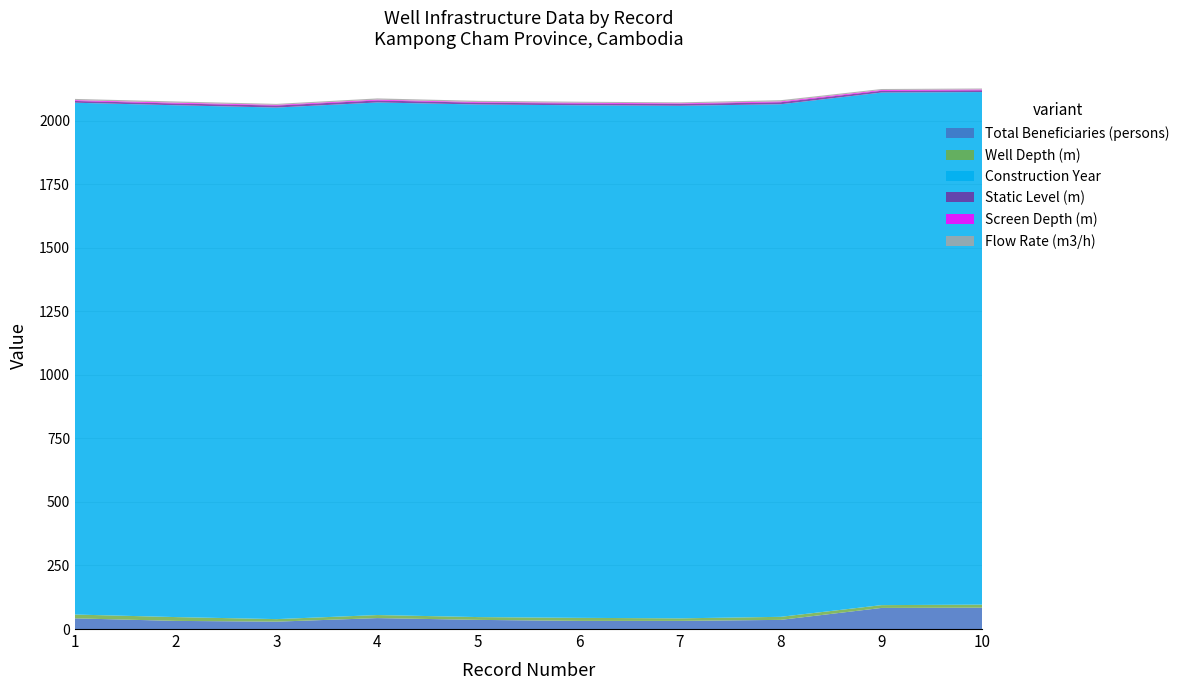

Reading right to left, extract all data points from this chart.

Total Beneficiaries (persons): 10=84.0	9=83.0	8=36.0	7=32.0	6=32.0	5=36.0	4=43.0	3=29.0	2=32.0	1=42.0
Well Depth (m): 10=12.0	9=11.0	8=12.0	7=10.0	6=12.0	5=11.0	4=12.0	3=10.0	2=15.0	1=15.0
Construction Year: 10=2016.0	9=2016.0	8=2016.0	7=2016.0	6=2016.0	5=2016.0	4=2016.0	3=2012.0	2=2013.0	1=2013.0
Static Level (m): 10=7.0	9=7.0	8=8.0	7=7.0	6=7.0	5=7.0	4=8.0	3=8.0	2=7.0	1=7.0
Screen Depth (m): 10=3.0	9=3.0	8=3.0	7=2.5	6=3.0	5=2.5	4=3.0	3=2.5	2=3.0	1=3.0
Flow Rate (m3/h): 10=4.0	9=4.0	8=5.0	7=4.0	6=4.0	5=5.0	4=5.0	3=4.0	2=5.0	1=5.0